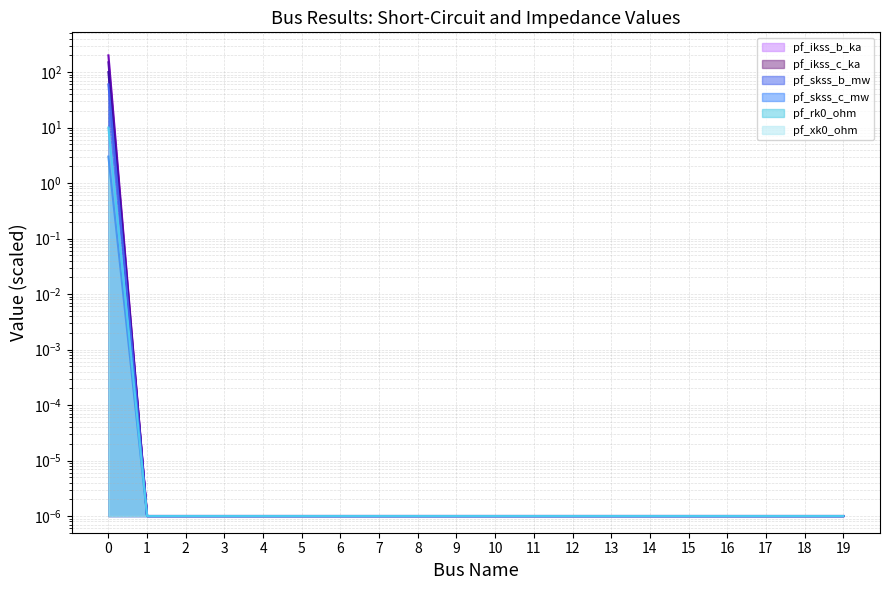

What are all the series names shown in the legend?

pf_ikss_b_ka, pf_ikss_c_ka, pf_skss_b_mw, pf_skss_c_mw, pf_rk0_ohm, pf_xk0_ohm